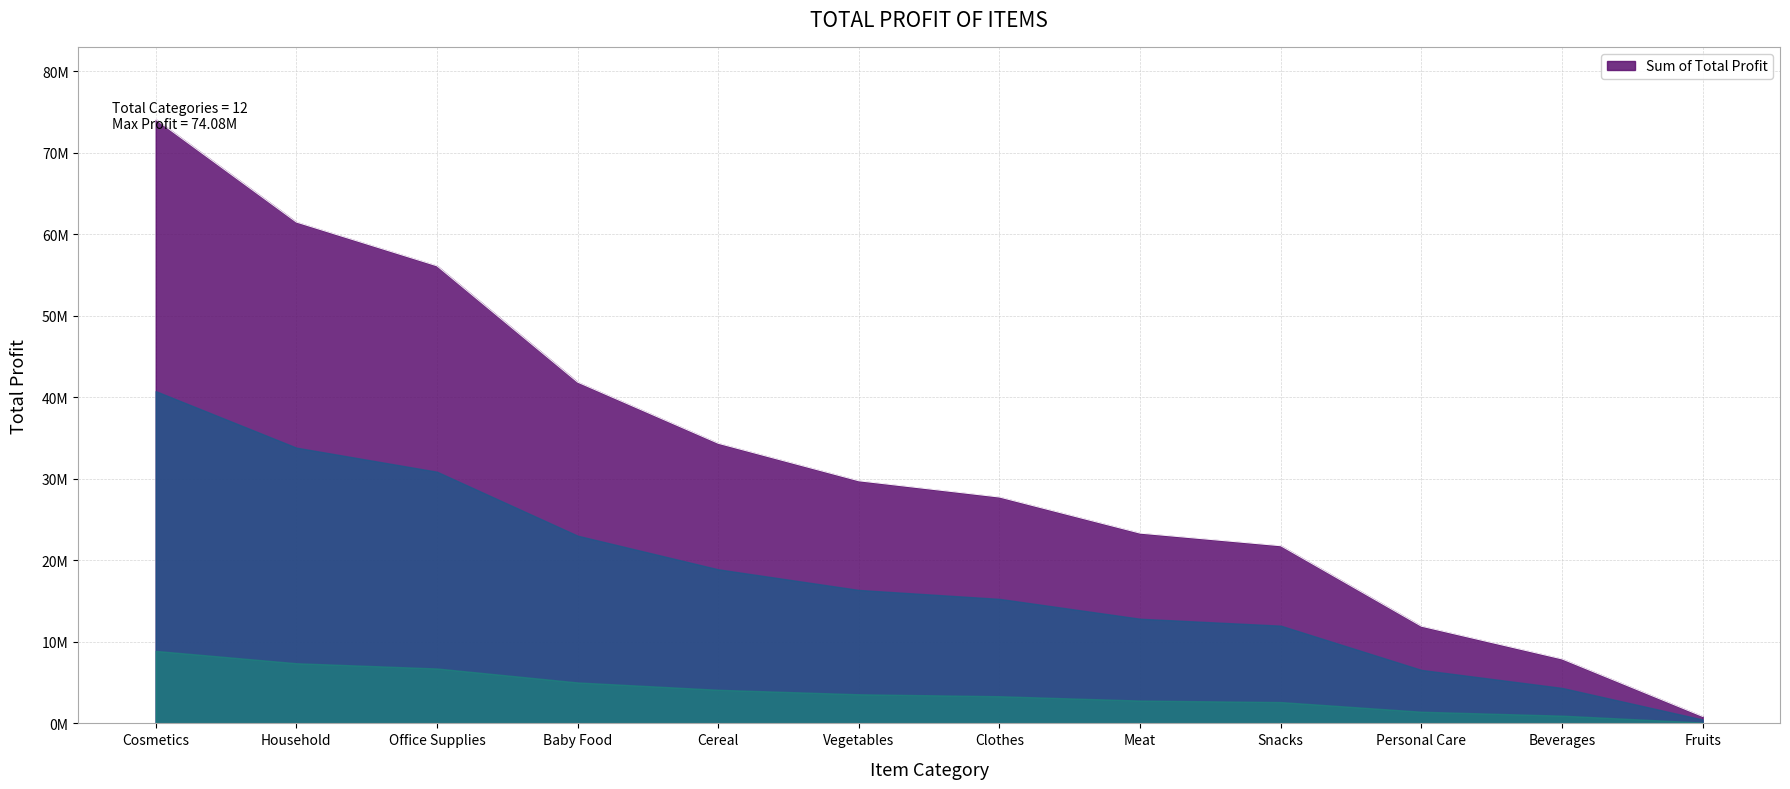

True or false: the data shows 68633434.0 at Baby Food.

False